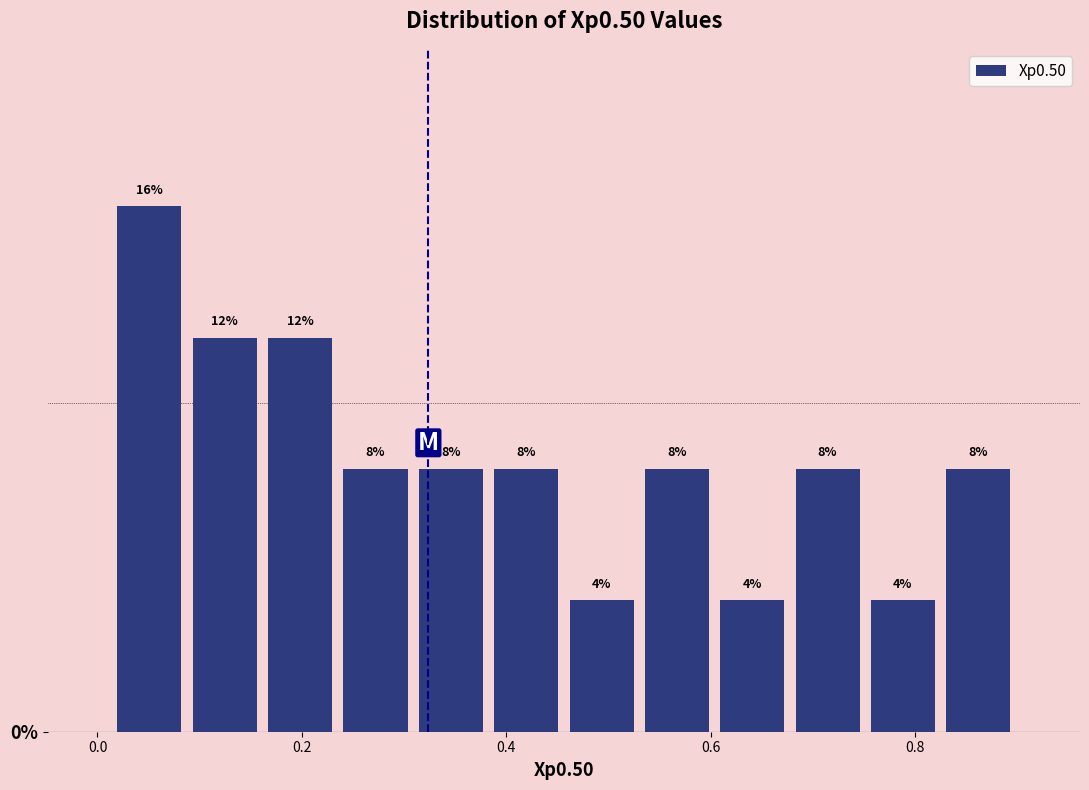

Around what value on the x-axis is the tallest bar? Give the approximate position of its centre, as read against the axis.

0.06